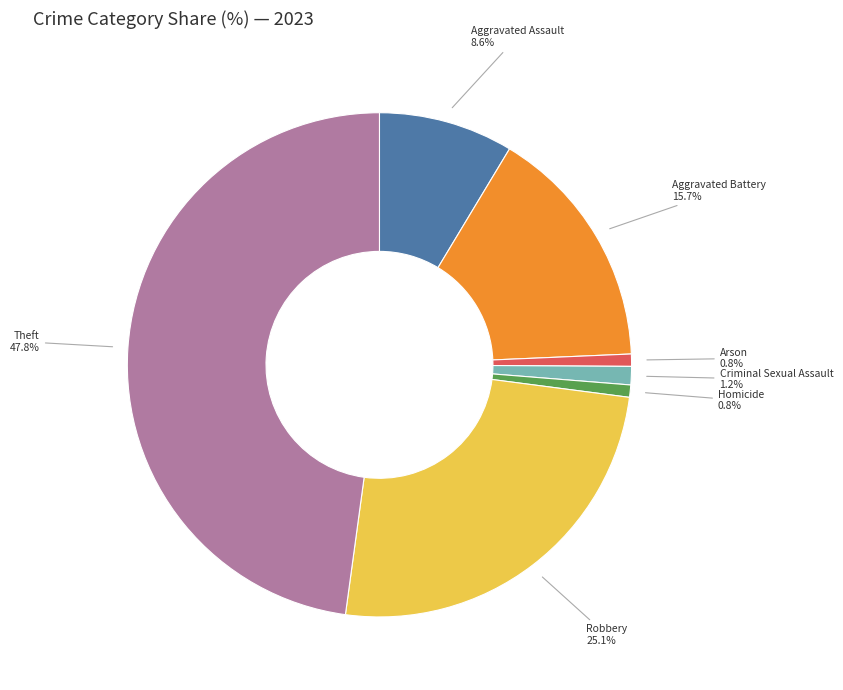

Is there a majority slice in this chart?

No